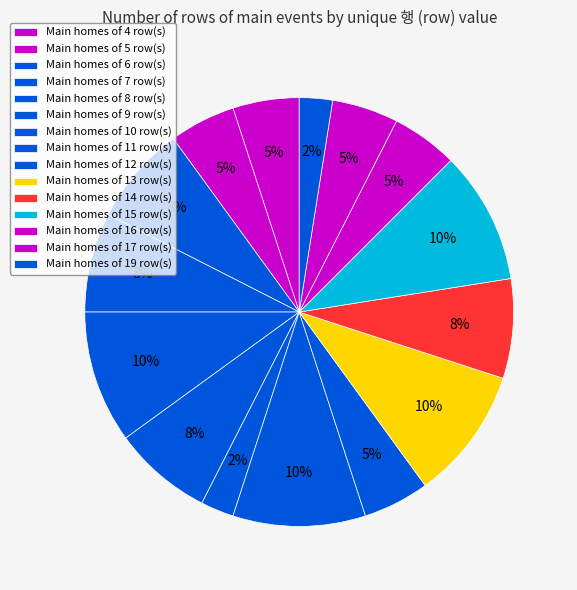

How many slices are in this pie chart?

15